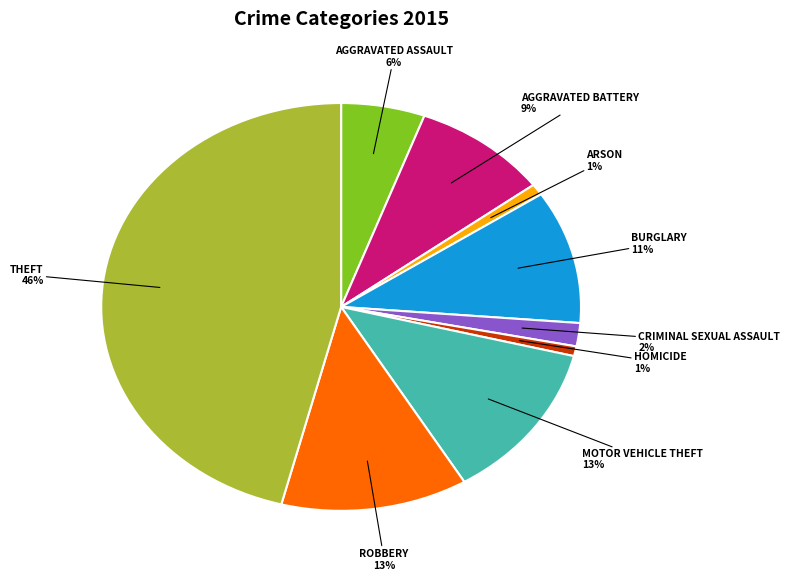

To the nearest percent, what is the average slice percentage?

11%